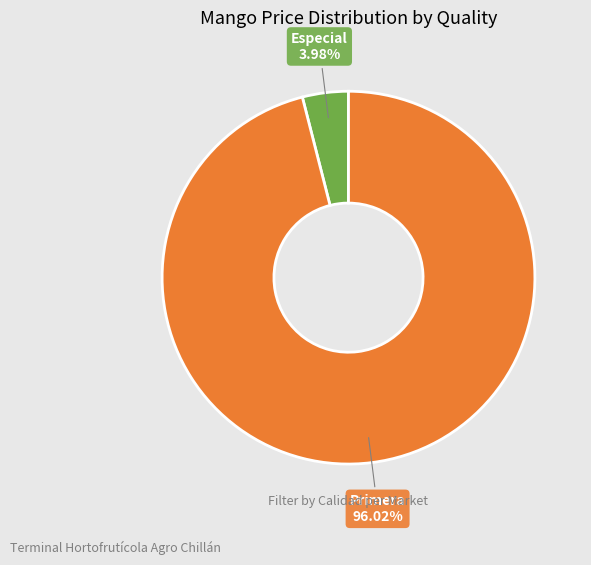

Is there a majority slice in this chart?

Yes